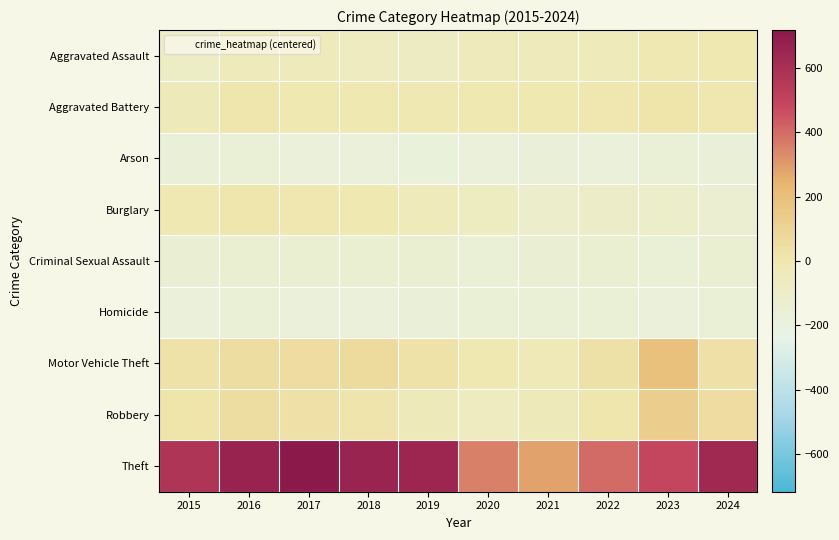

What is the minimum value shown in the chart?

-179.7